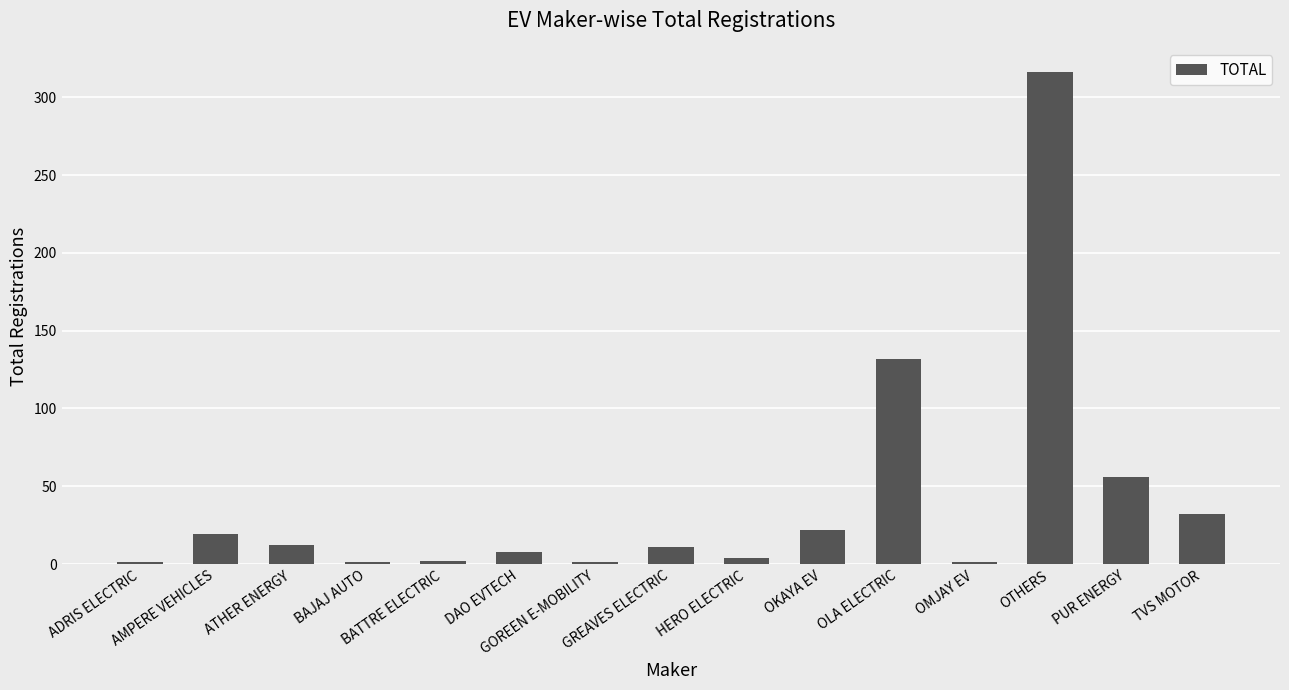

What is the difference between the second highest and second lowest values?

131